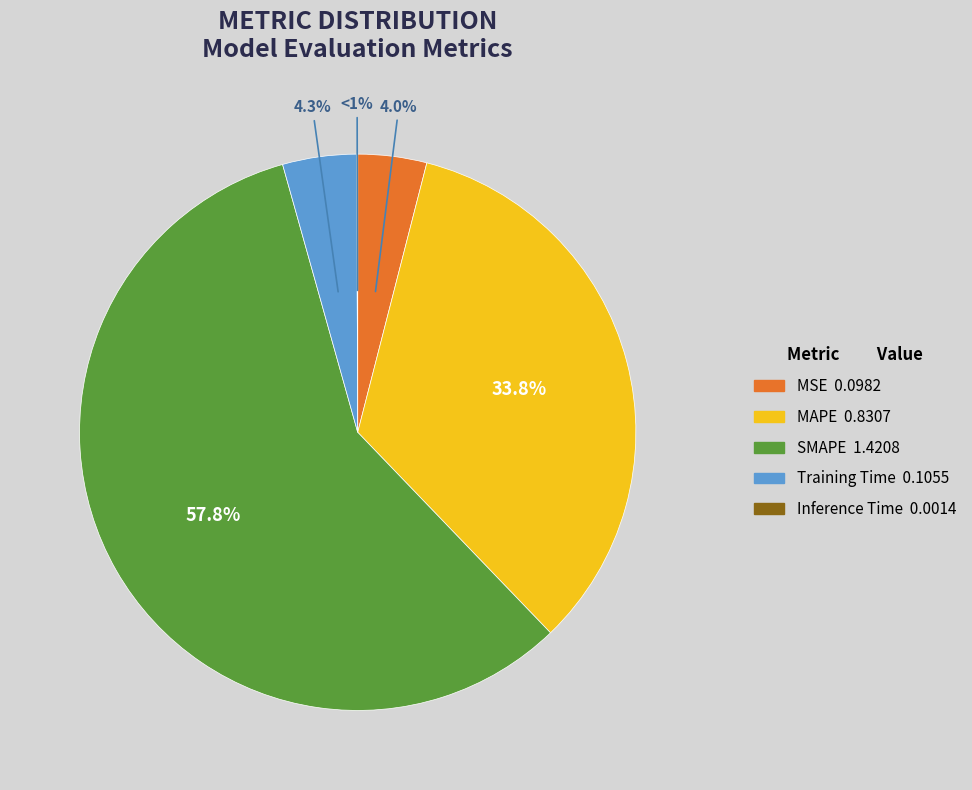

Count the number of slices in the pie.

5